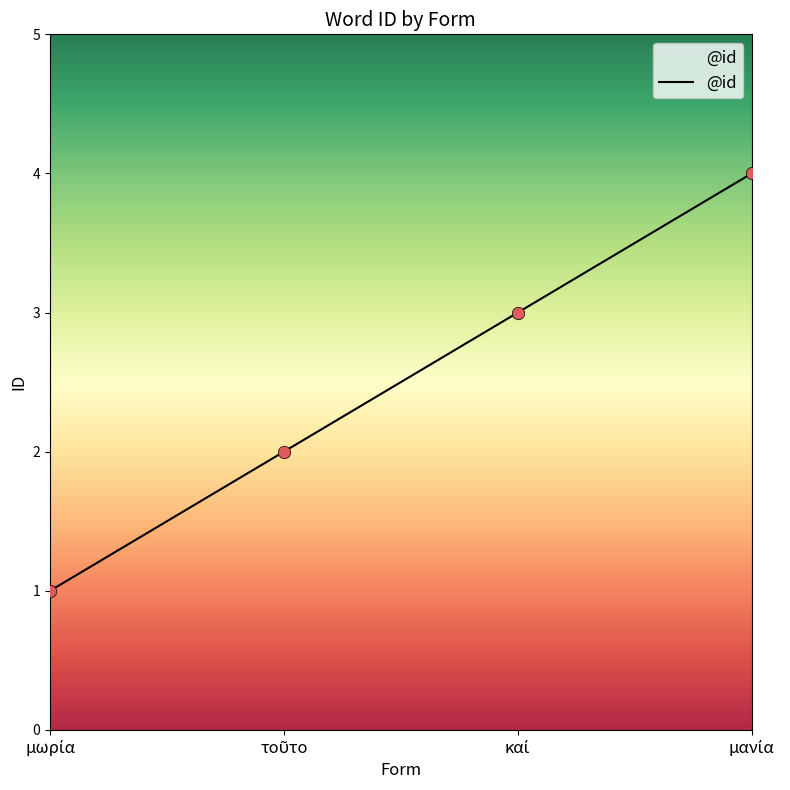

What is the greatest value displayed?

4